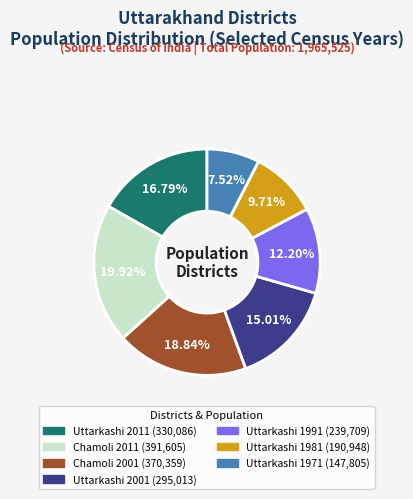

Which has a higher value, Uttarkashi 1981 or Uttarkashi 1991?

Uttarkashi 1991